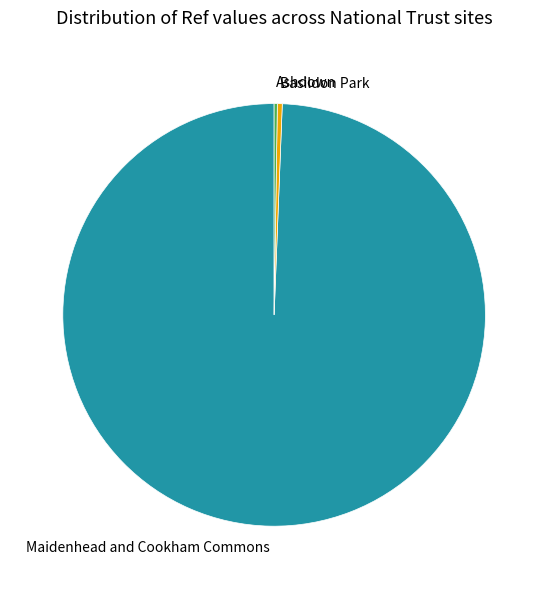

Is there any slice that represents more than half of the pie?

Yes